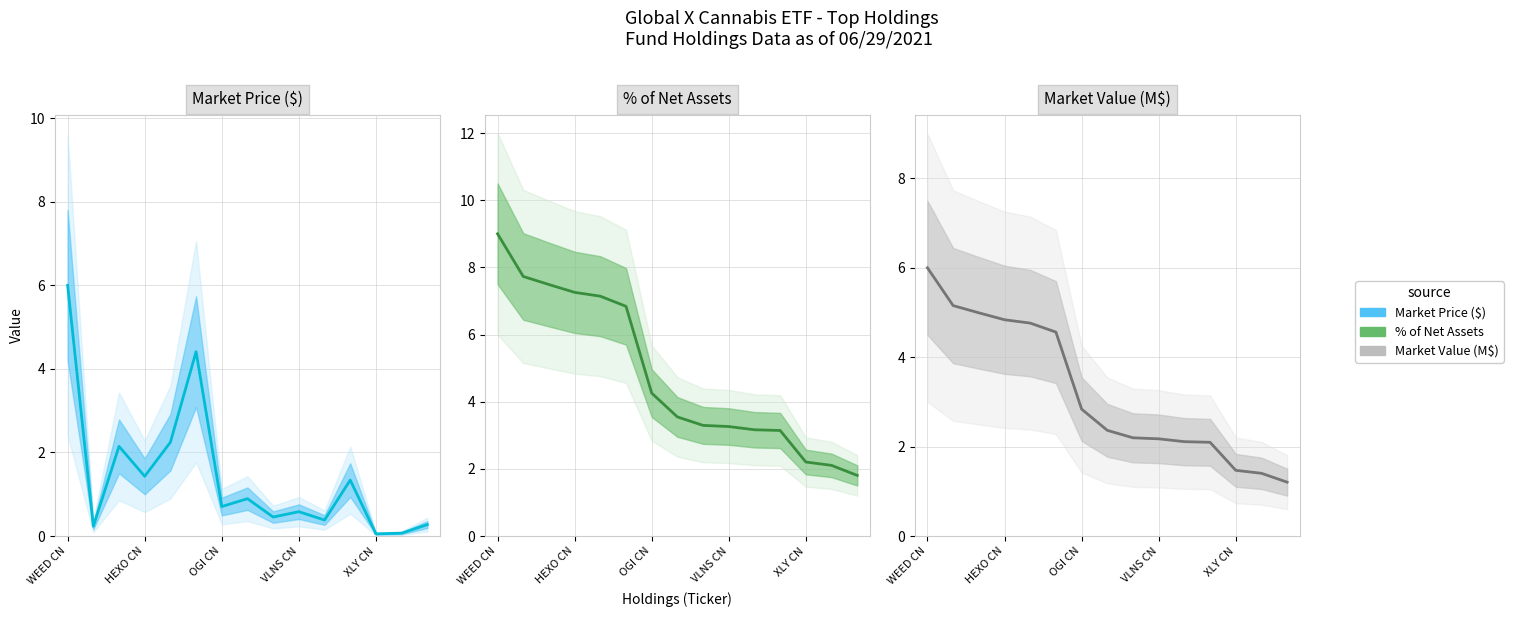

True or false: Market Value (M$) and % of Net Assets cross at least once.

False